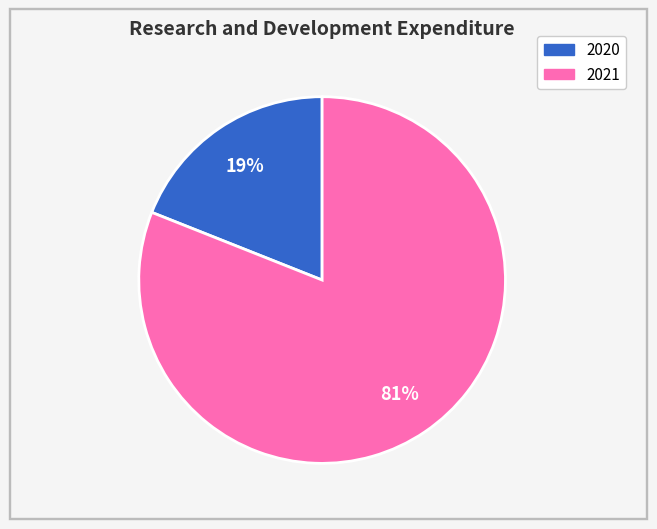

How many slices are in this pie chart?

2